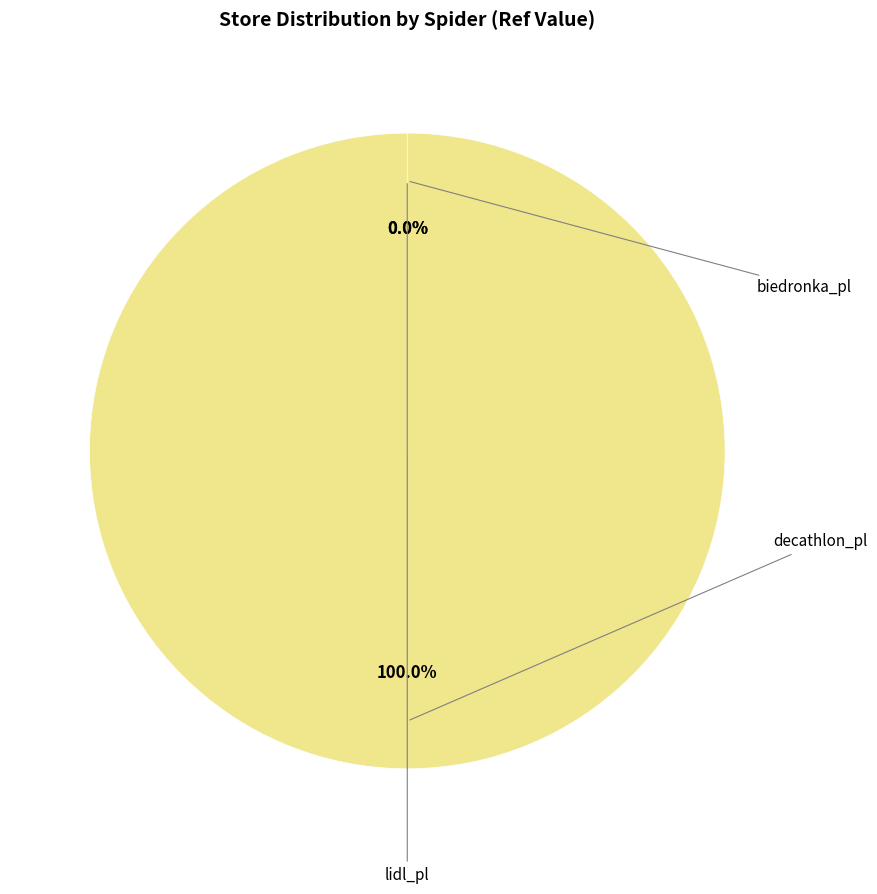

Is the sum of decathlon_pl and lidl_pl greater than half?

Yes